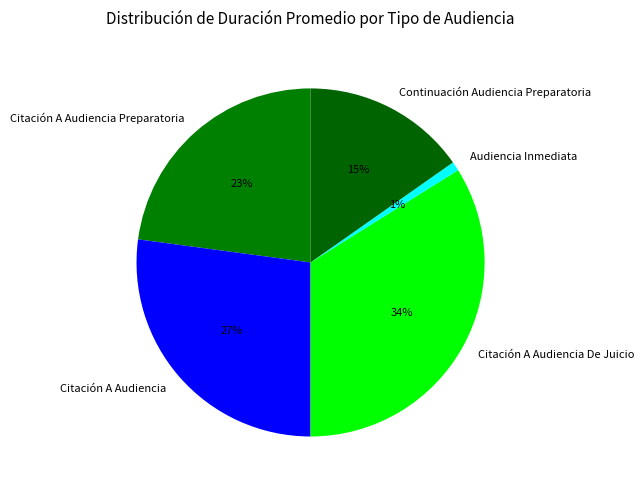

What is the ratio of the value at Citación A Audiencia to the value at Citación A Audiencia De Juicio?

0.8